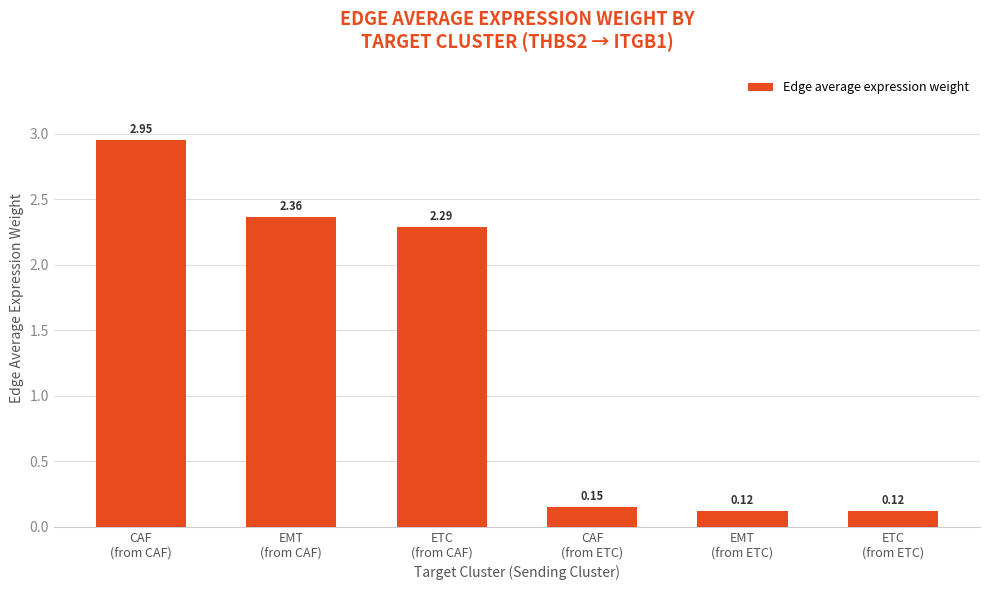

What is the difference between the maximum and minimum values?

2.8